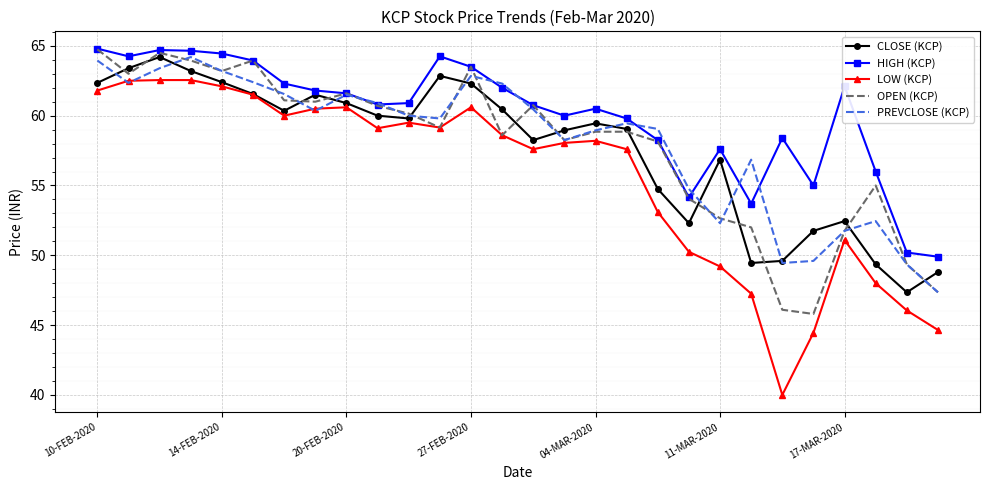

Which series has the largest total across all categories?

HIGH (KCP)